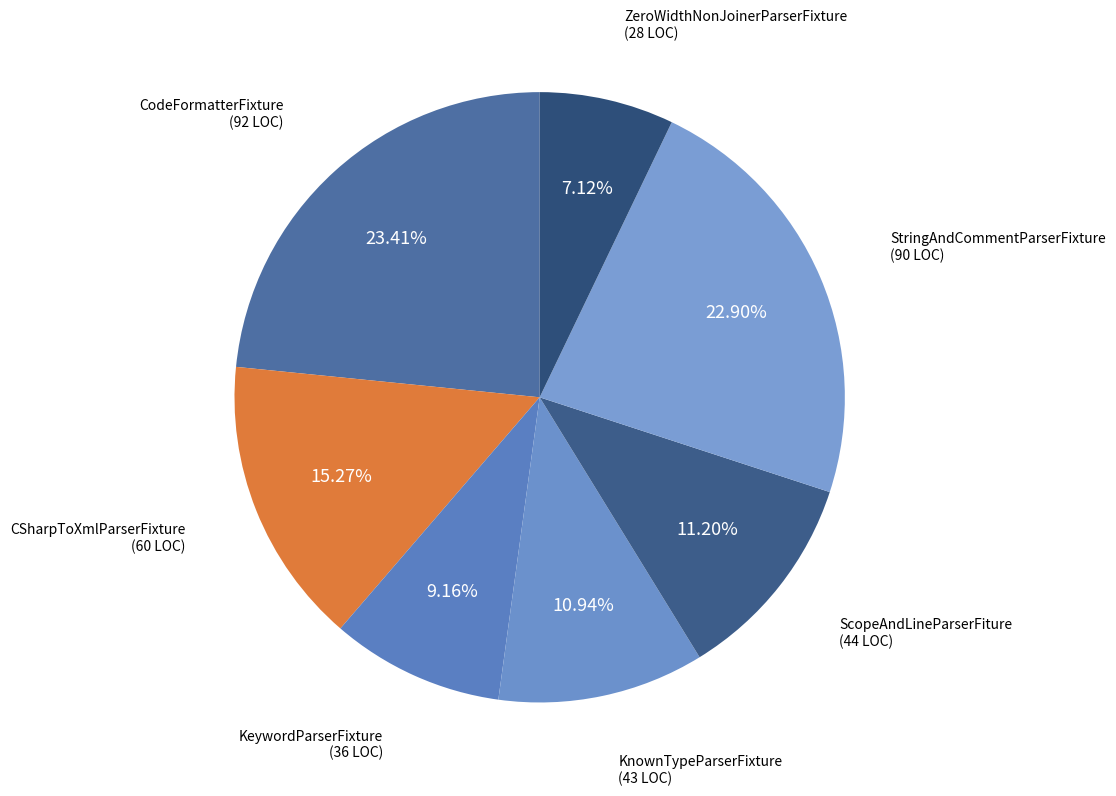

What portion of the pie excludes CSharpToXmlParserFixture?

84.7%